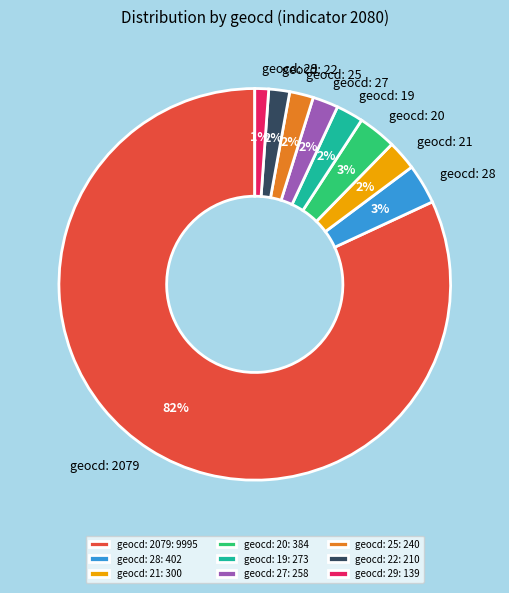

Is it true that geocd: 27 is 2% of the pie?

True